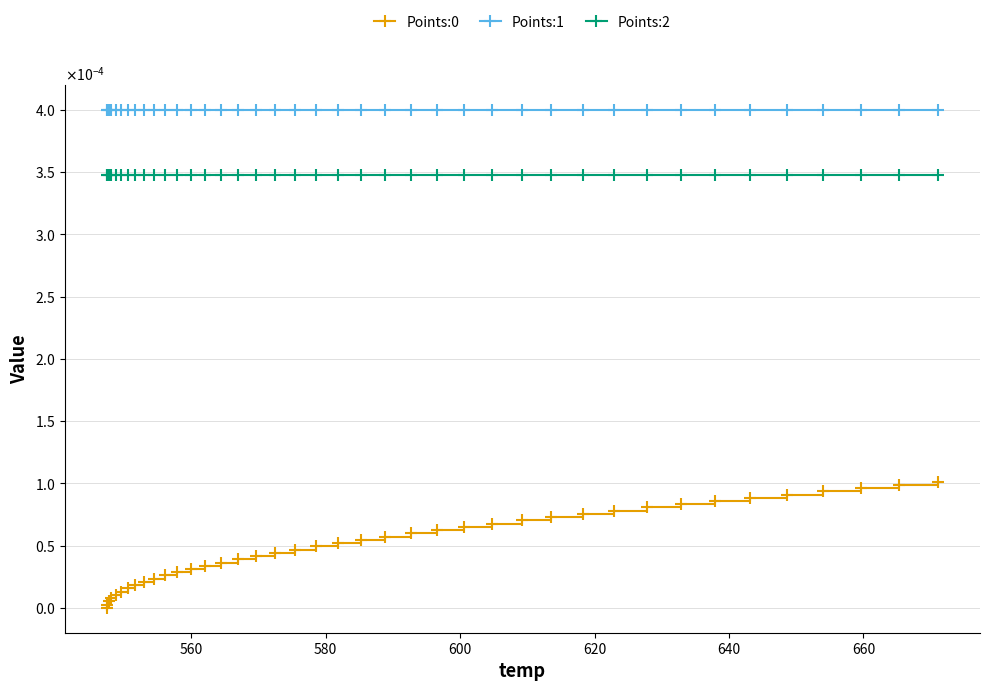

True or false: Points:2 and Points:1 cross at least once.

False